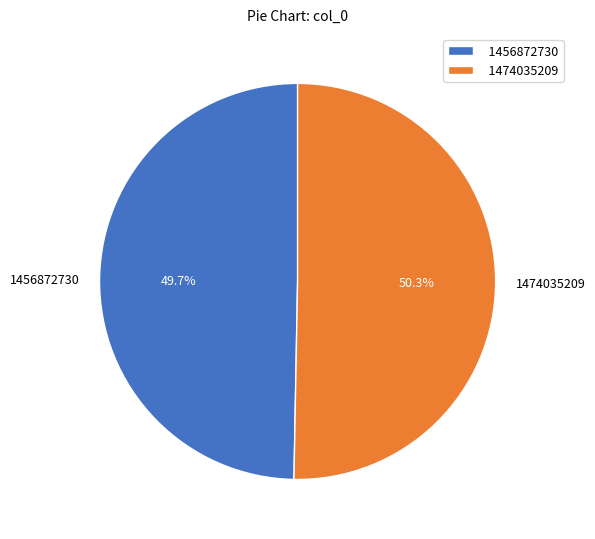

Which category has the smallest portion of the pie?

1456872730